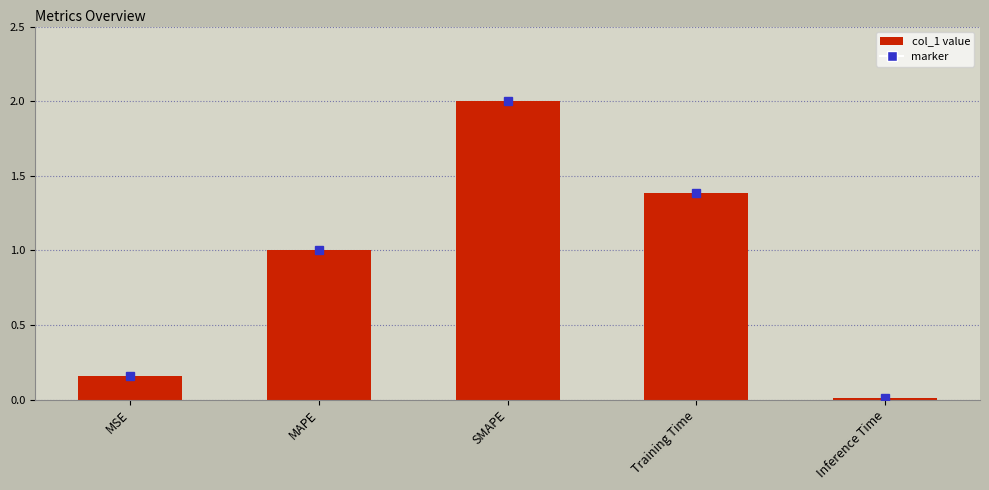

Read the value at Training Time.

1.4